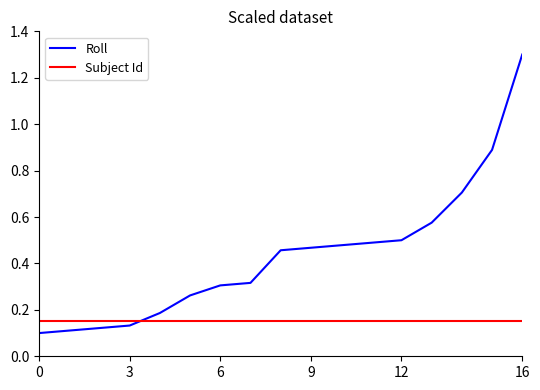

Rank the series by their maximum value, from highest to lowest.

Roll, Subject Id